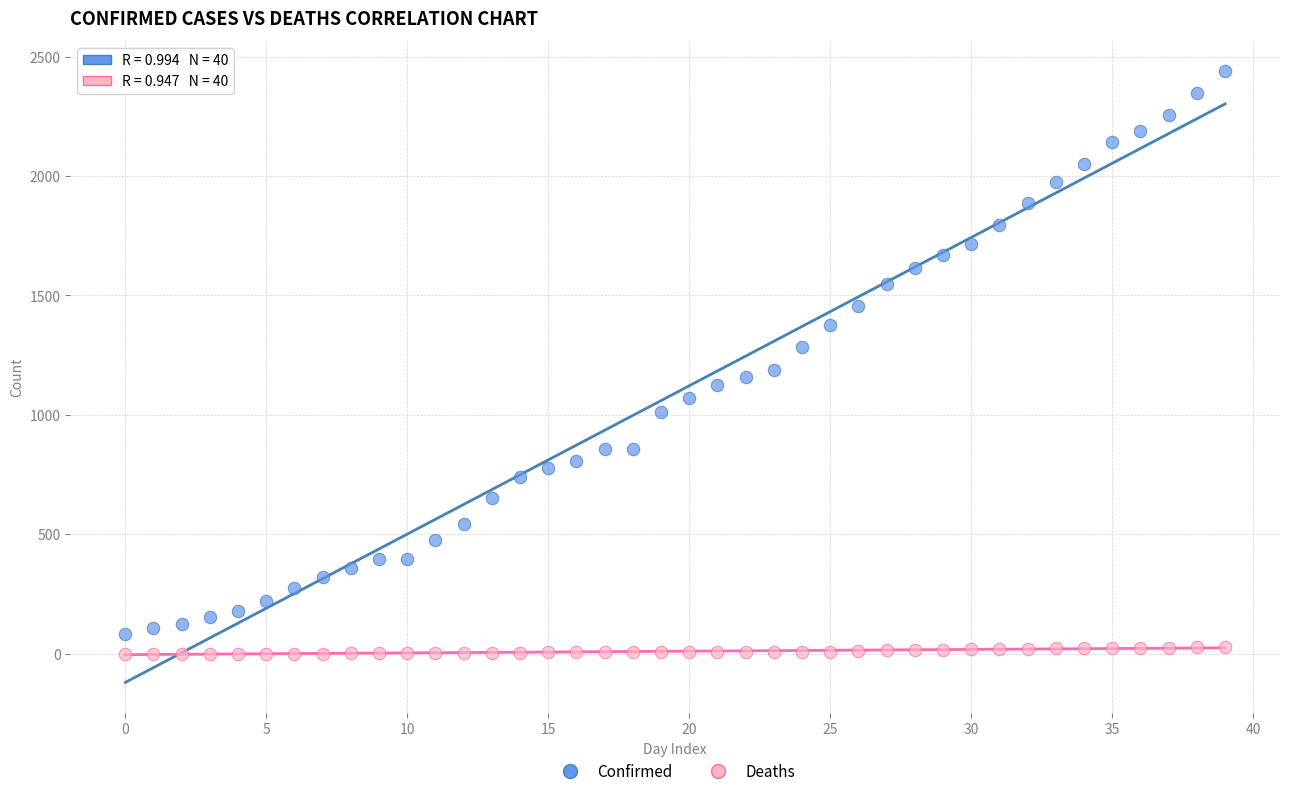

Across all data points, what is the range of Y values (max minus min)?

2438